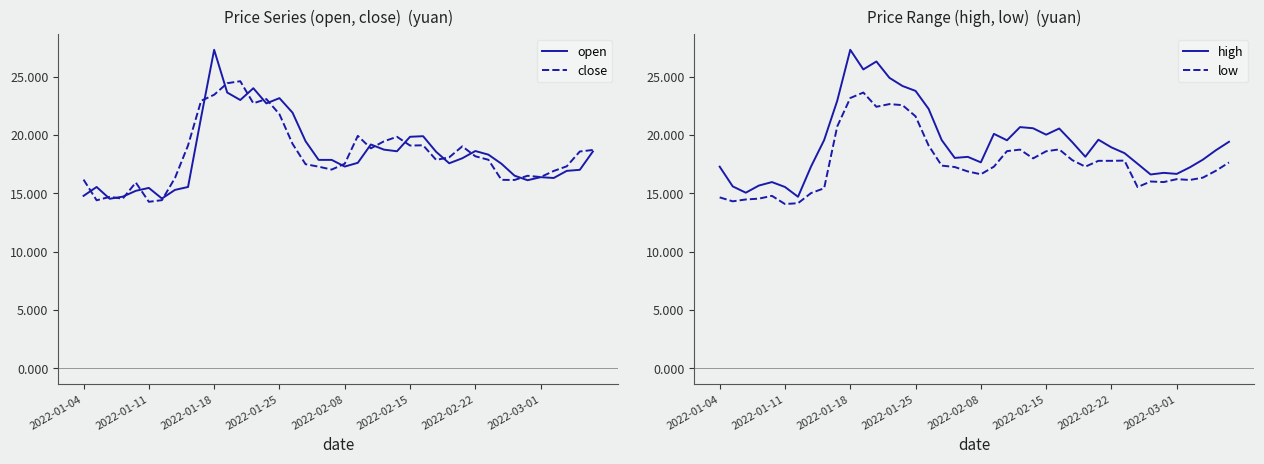

How many values in the high series are below 18?

15